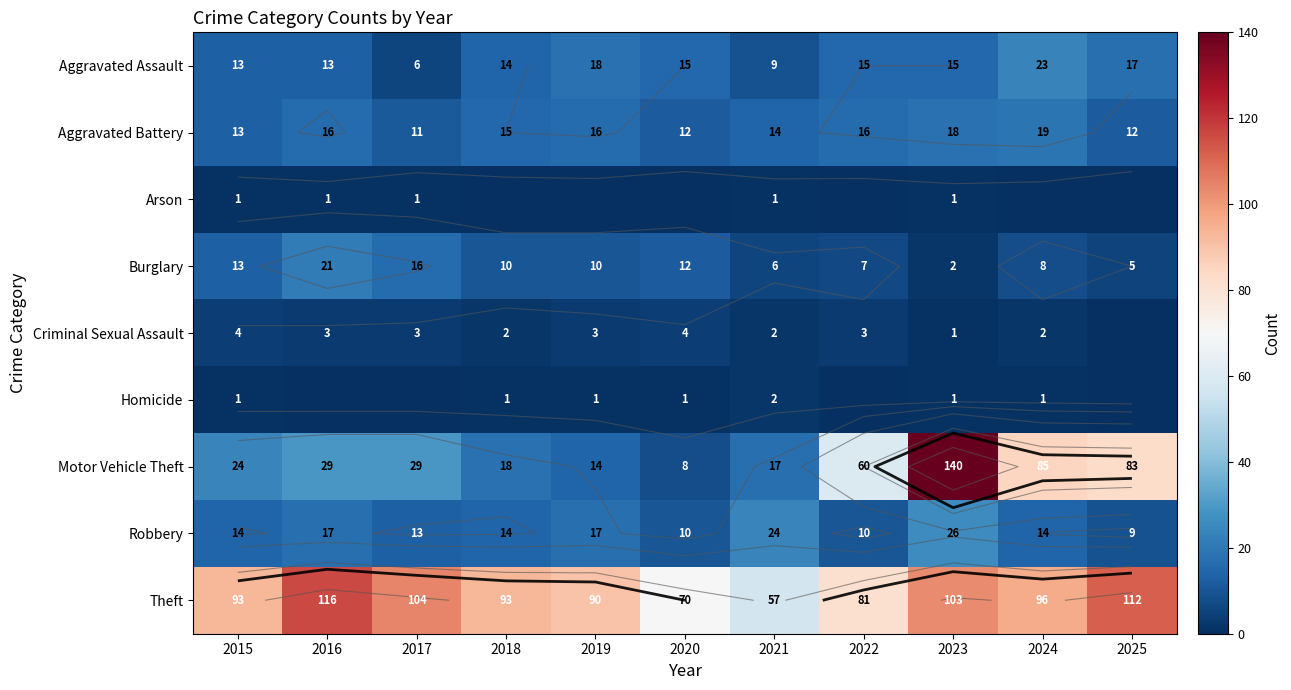

The Motor Vehicle Theft series shows 26 at 2021. True or false?

False